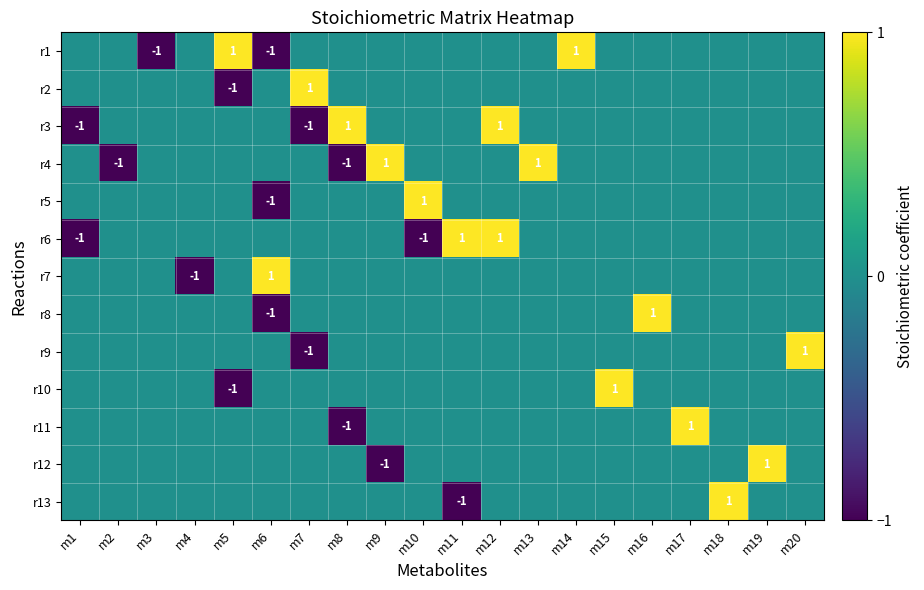

True or false: r9 has a value of 2 at m20.

False